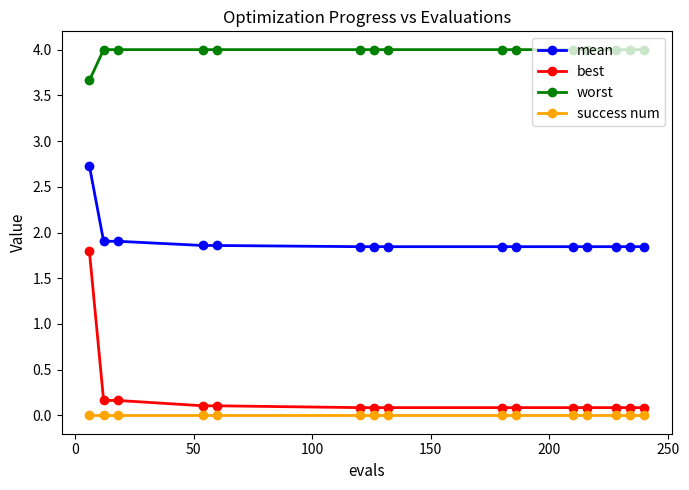

What are all the series names shown in the legend?

mean, best, worst, success num